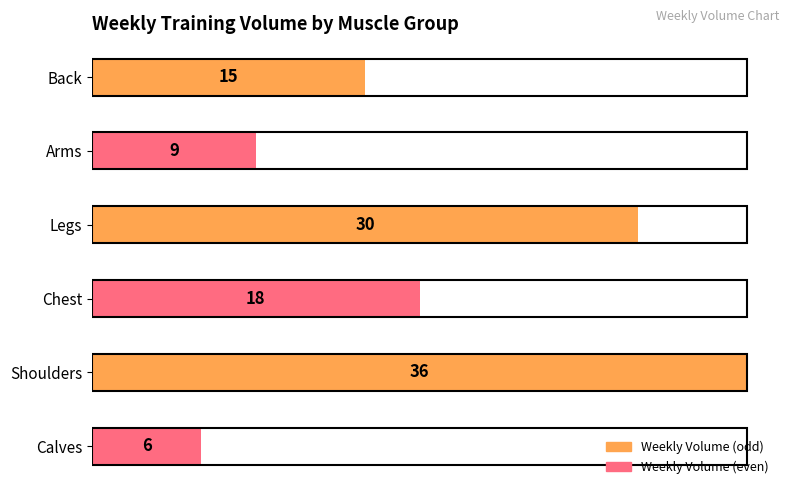

What is the difference between the maximum and minimum values?

30